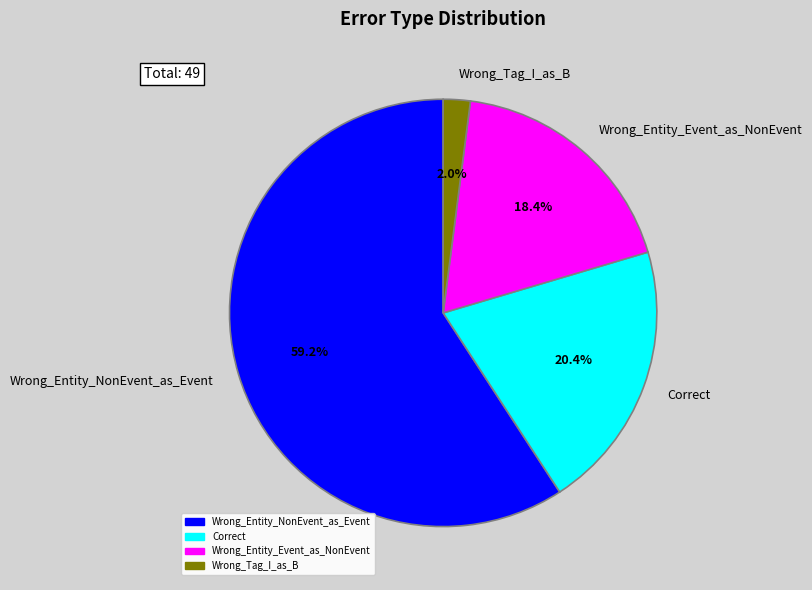

Which category accounts for the majority?

Wrong_Entity_NonEvent_as_Event